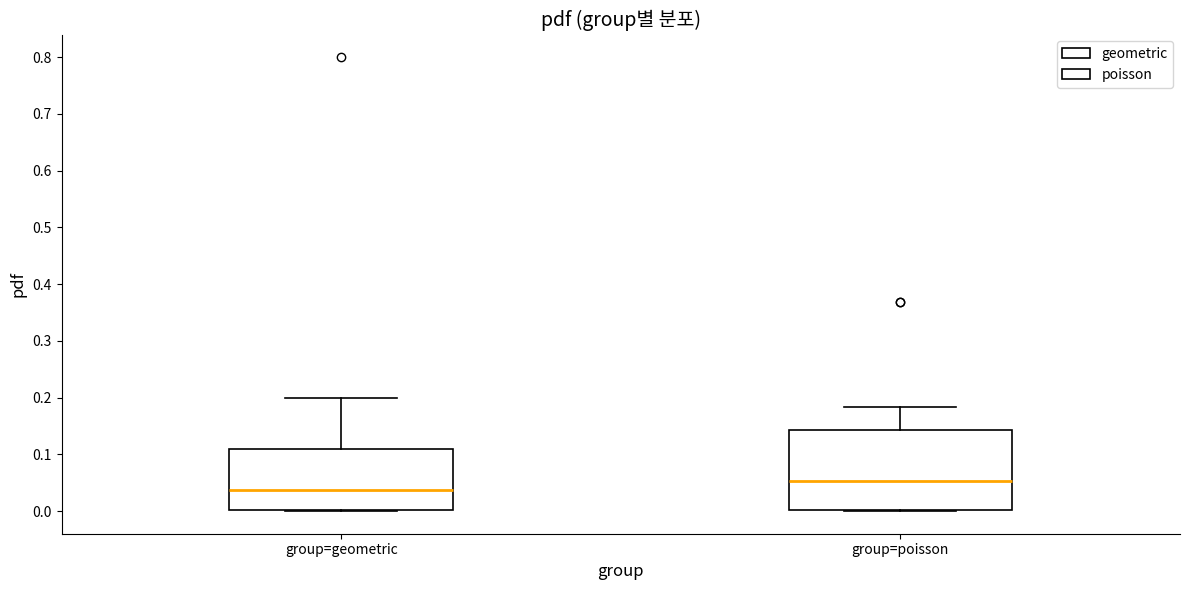

Which box is the tallest, from its lower edge to its upper edge?

group=poisson